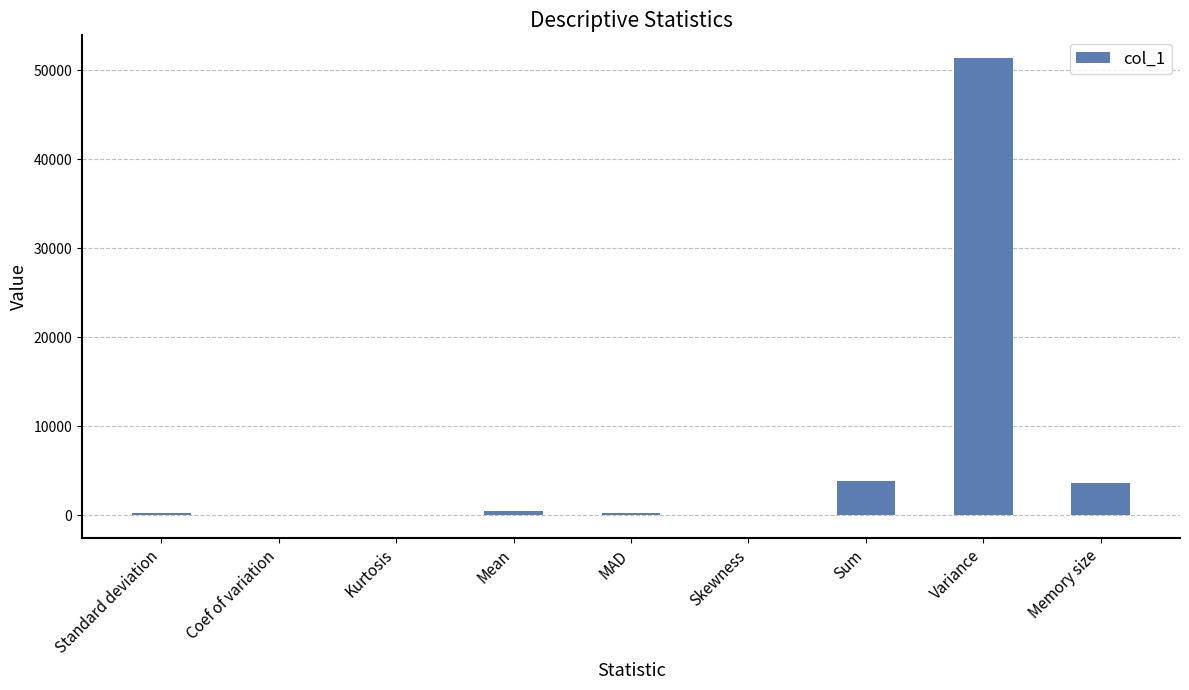

What is the sum of all values?

59528.5